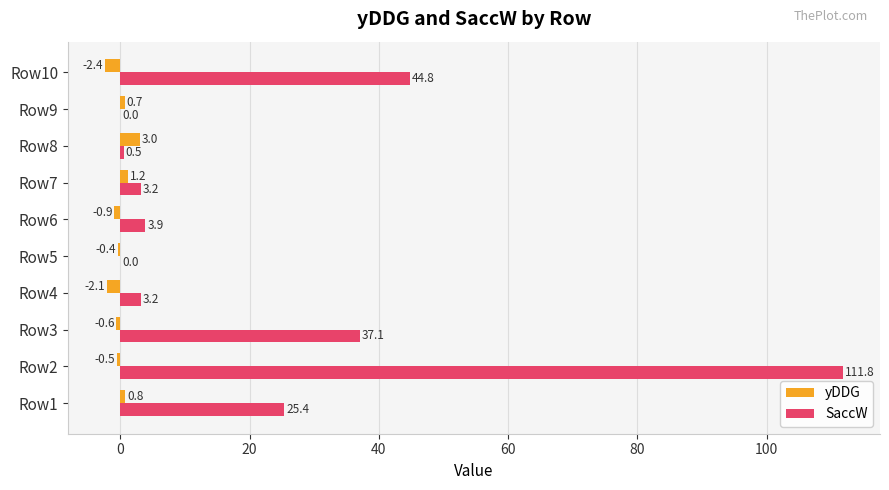

The SaccW series shows -50.3 at Row9. True or false?

False